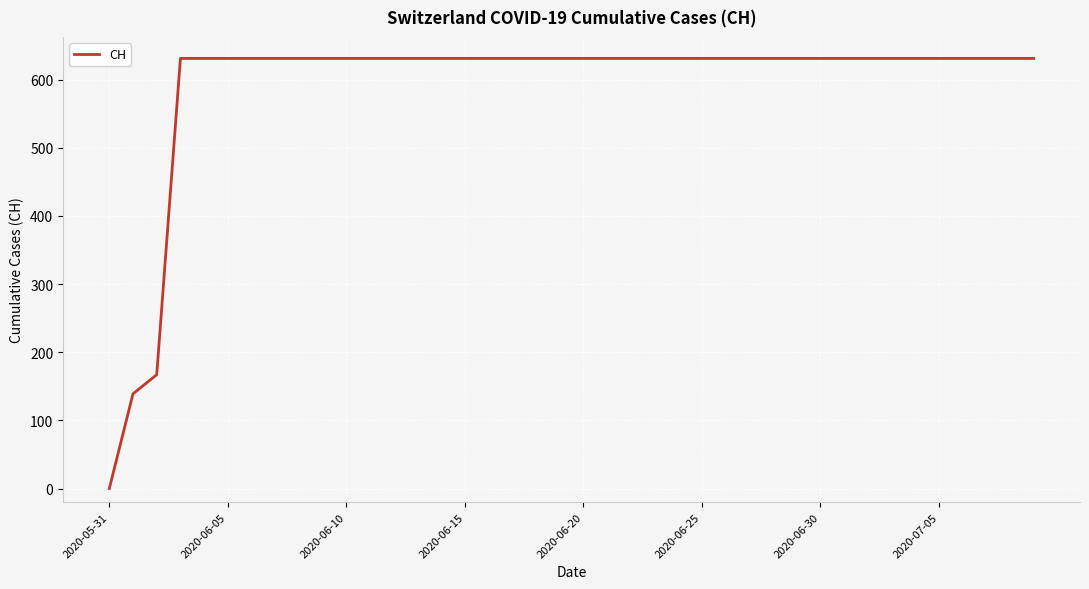

What is the difference between the maximum and minimum values?

631